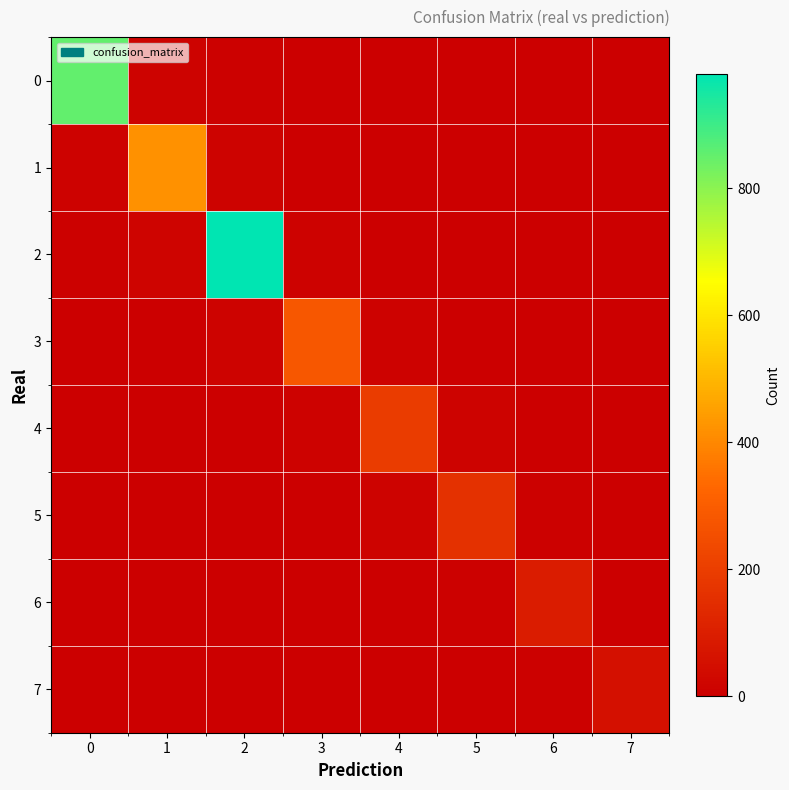

Reading left to right, transcribe all the data shown in this chart.

0: 0=850	1=12	2=5	3=0	4=0	5=0	6=0	7=0
1: 0=8	1=420	2=15	3=2	4=0	5=0	6=0	7=0
2: 0=5	1=18	2=980	3=10	4=2	5=0	6=0	7=0
3: 0=0	1=2	2=12	3=280	4=8	5=1	6=0	7=0
4: 0=0	1=0	2=3	3=9	4=195	5=12	6=1	7=0
5: 0=0	1=0	2=1	3=2	4=14	5=160	6=5	7=1
6: 0=0	1=0	2=0	3=0	4=1	5=6	6=95	7=3
7: 0=0	1=0	2=0	3=0	4=0	5=1	6=4	7=55